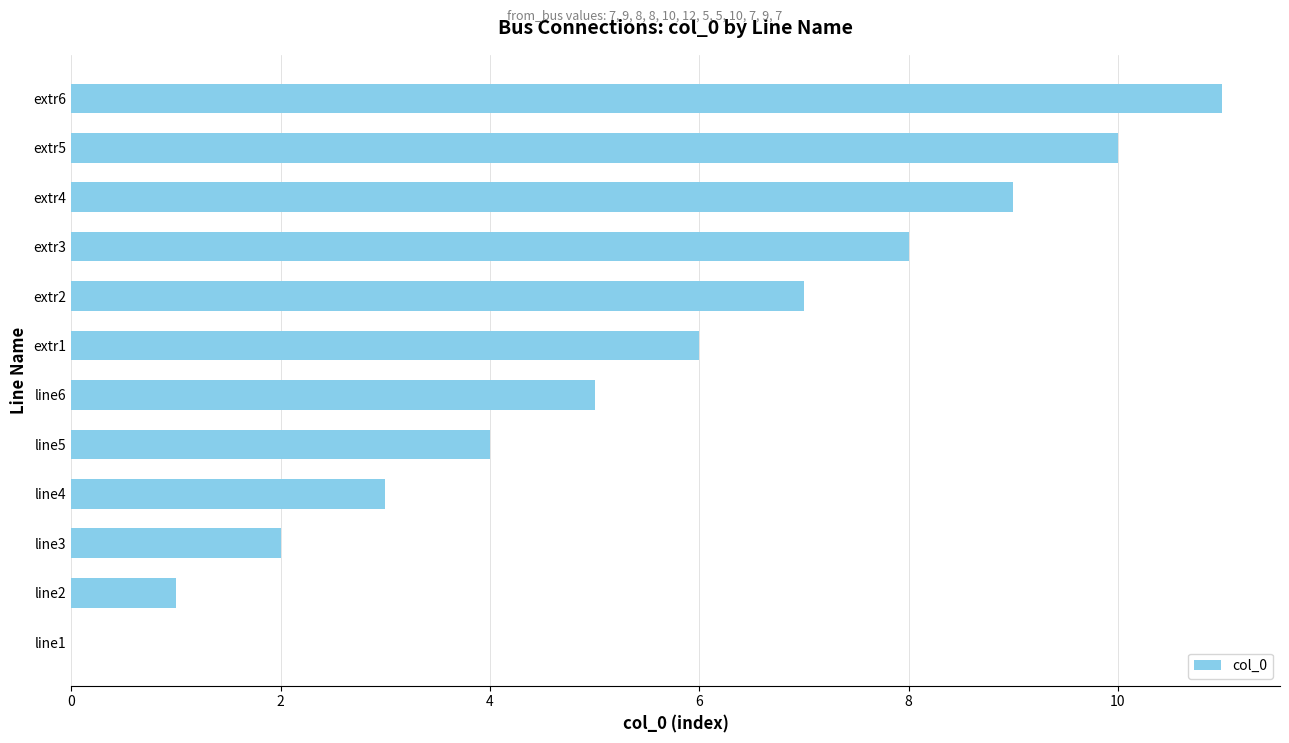

True or false: the data shows 3 at line4.

True